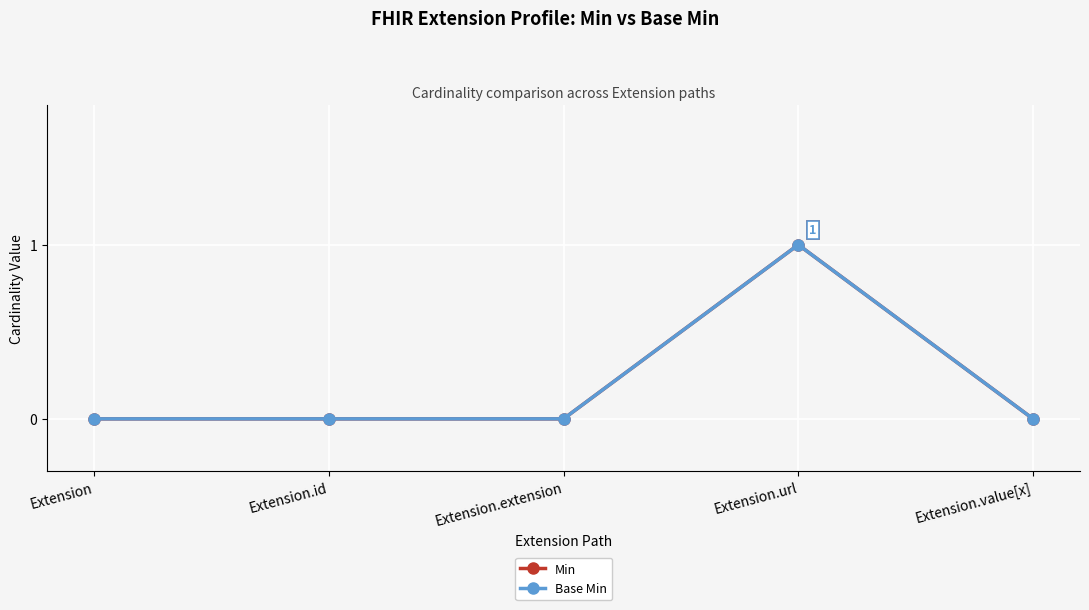

True or false: Base Min and Min cross at least once.

False